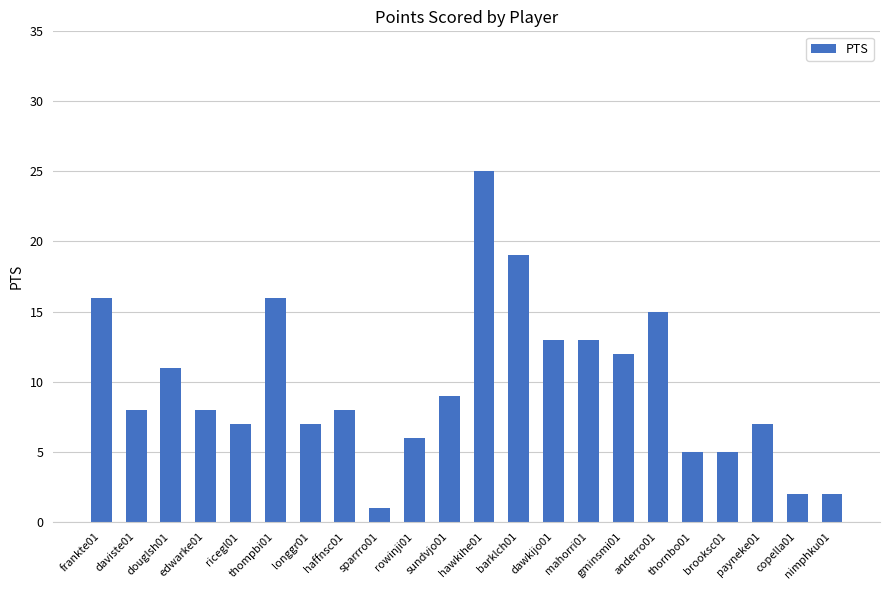

What is the difference between the maximum and second lowest values?

23